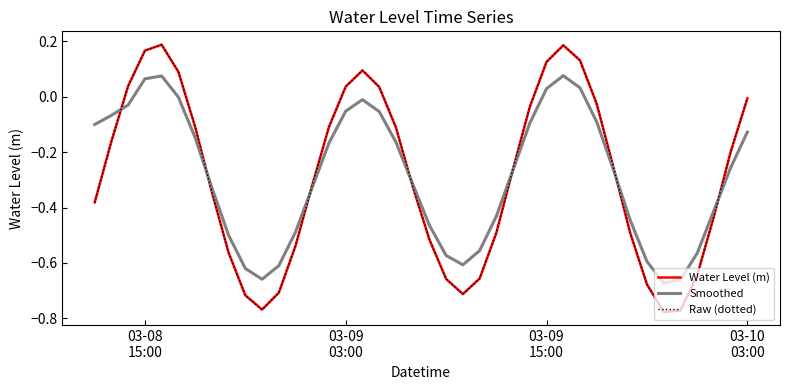

After their last crossing, which series has the higher values: Raw (dotted) or Smoothed?

Raw (dotted)